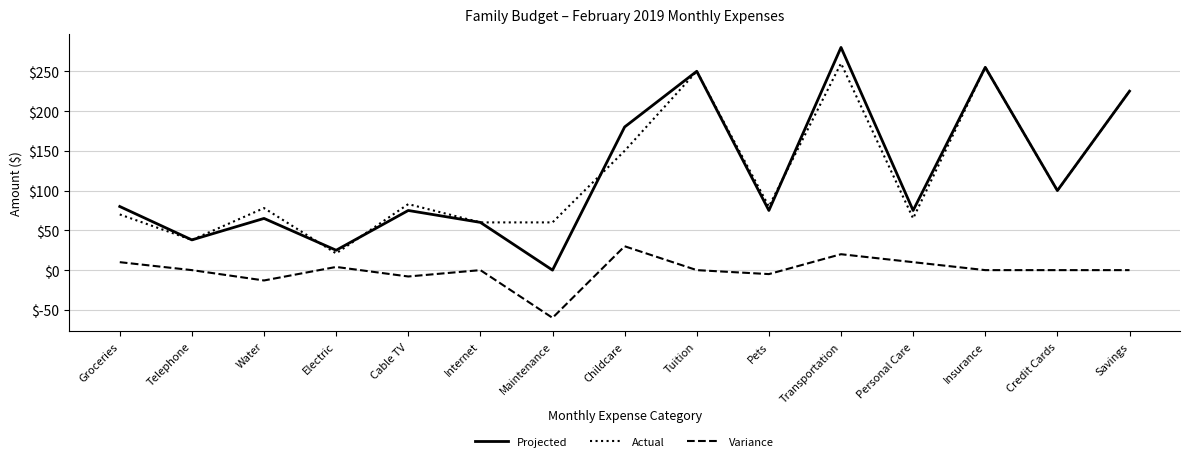

Which series has the largest range (max minus min)?

Projected